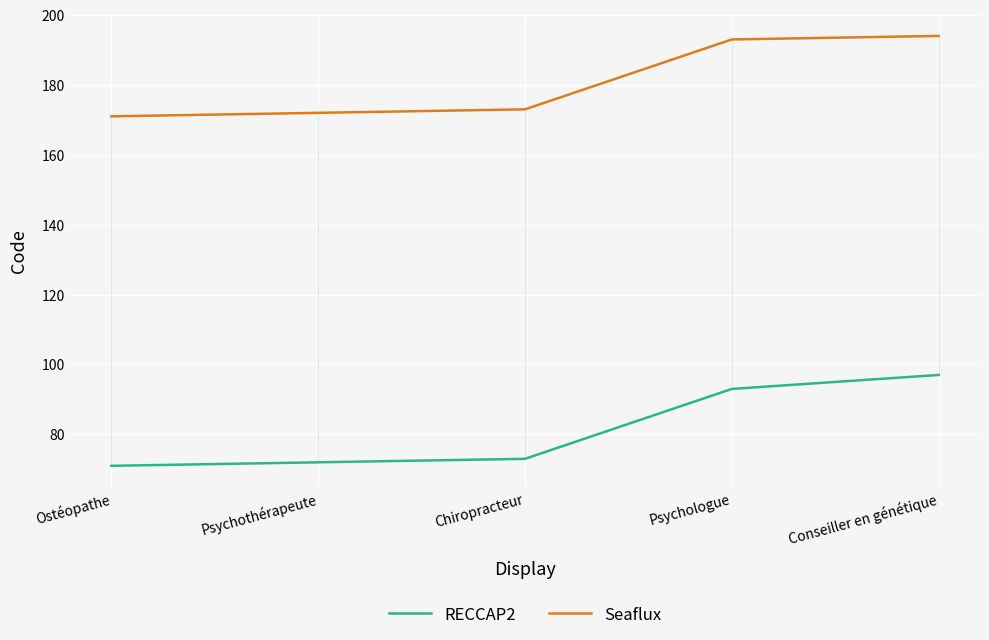

What are all the series names shown in the legend?

RECCAP2, Seaflux